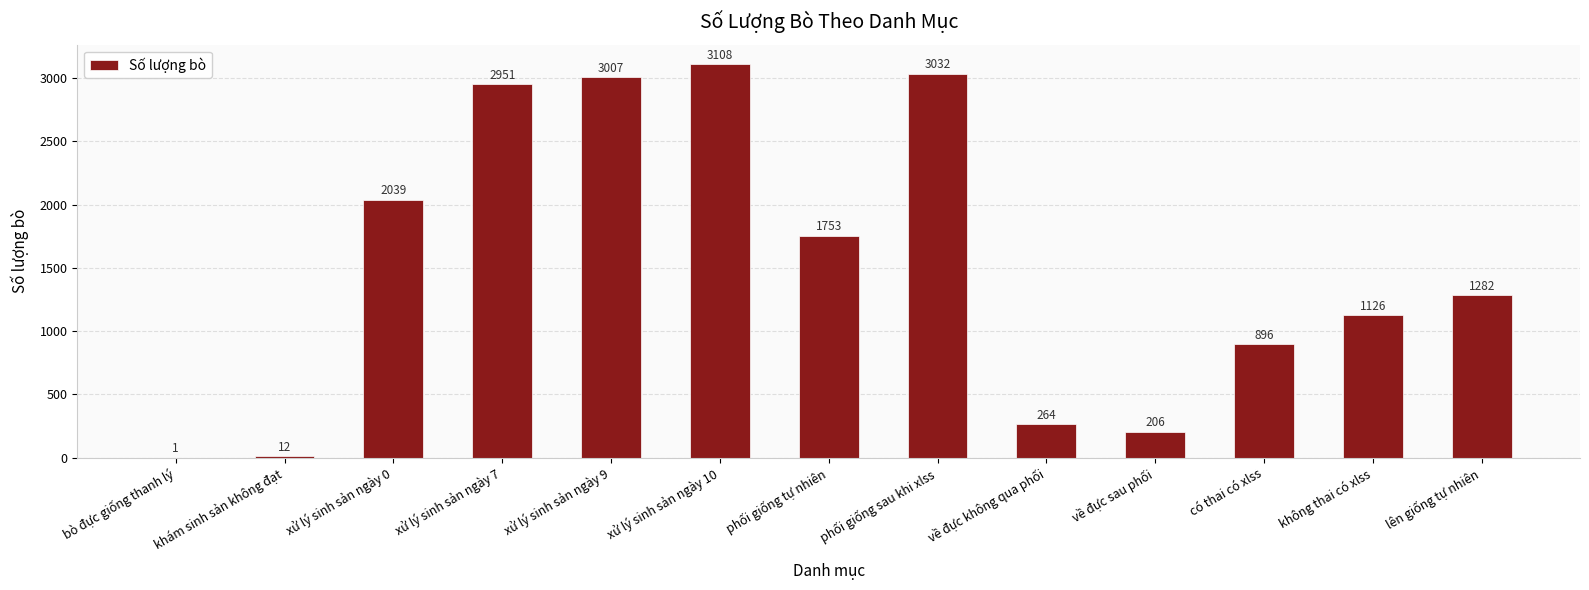

At which label is the value closest to 1554?

phối giống tự nhiên